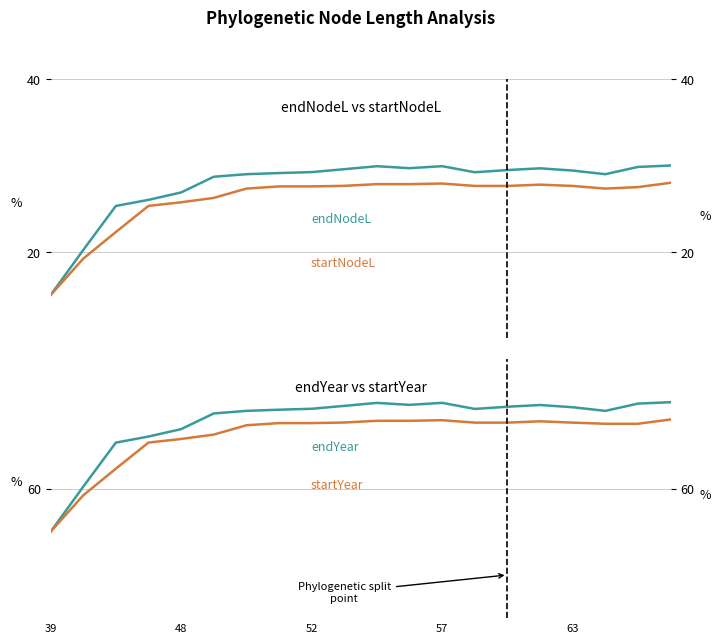

True or false: endYear and startYear intersect in this chart.

False